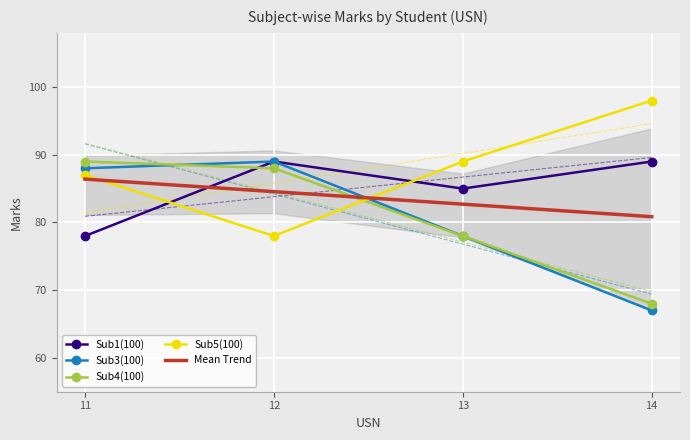

What is the value of the Sub3(100) point at the 2nd from the left?

89